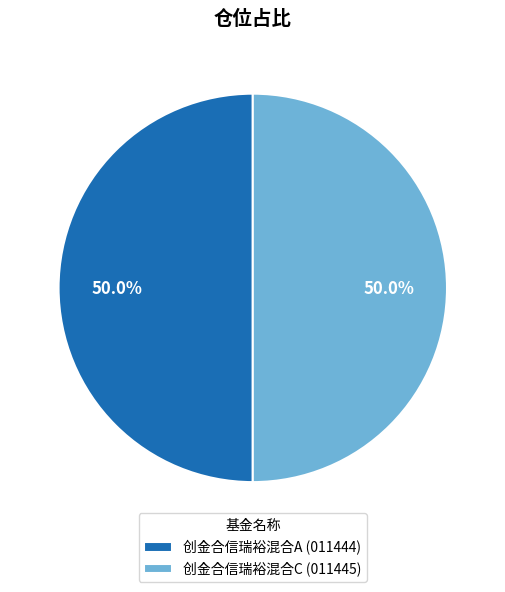

Combined, what portion of the pie is 创金合信瑞裕混合A (011444) and 创金合信瑞裕混合C (011445)?

100.0%